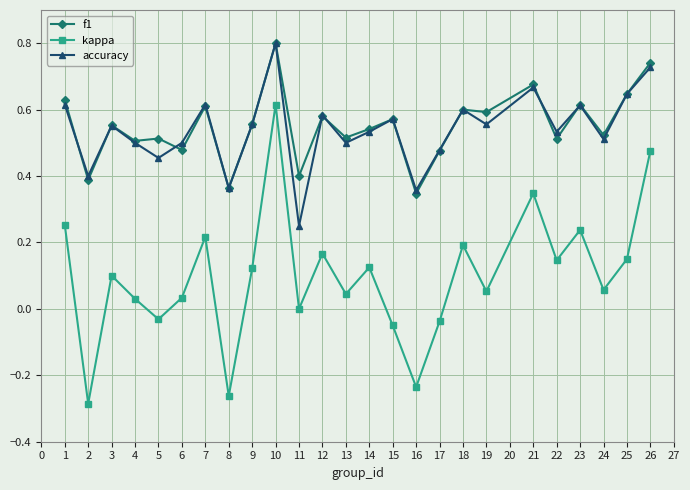

At which label is kappa closest to 0?

11